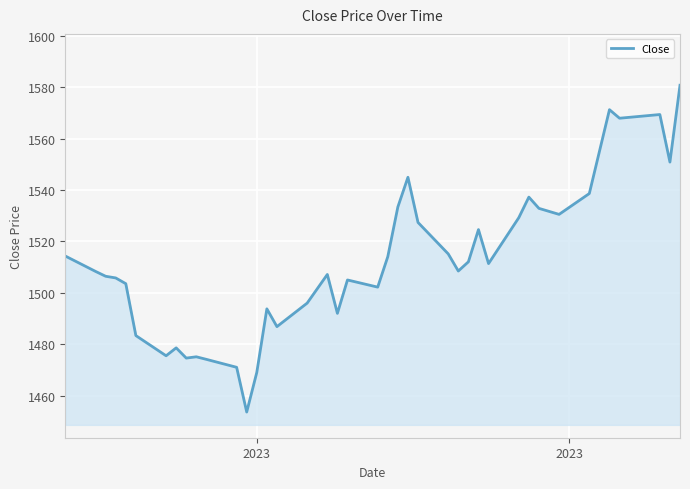

True or false: the data has more than 1 interior local peaks.

True